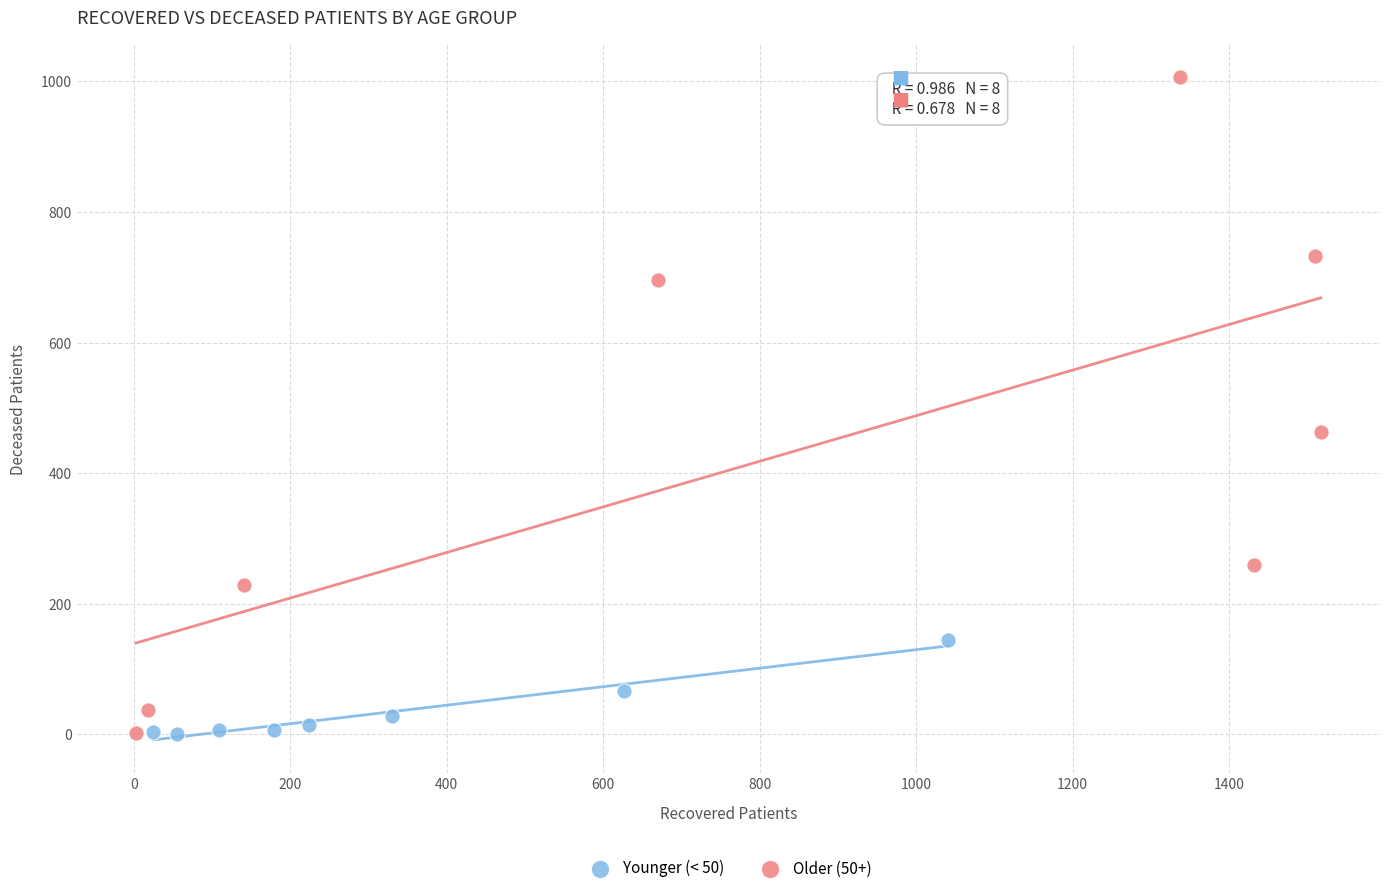

What are all the series names shown in the legend?

Younger (< 50), Older (50+)